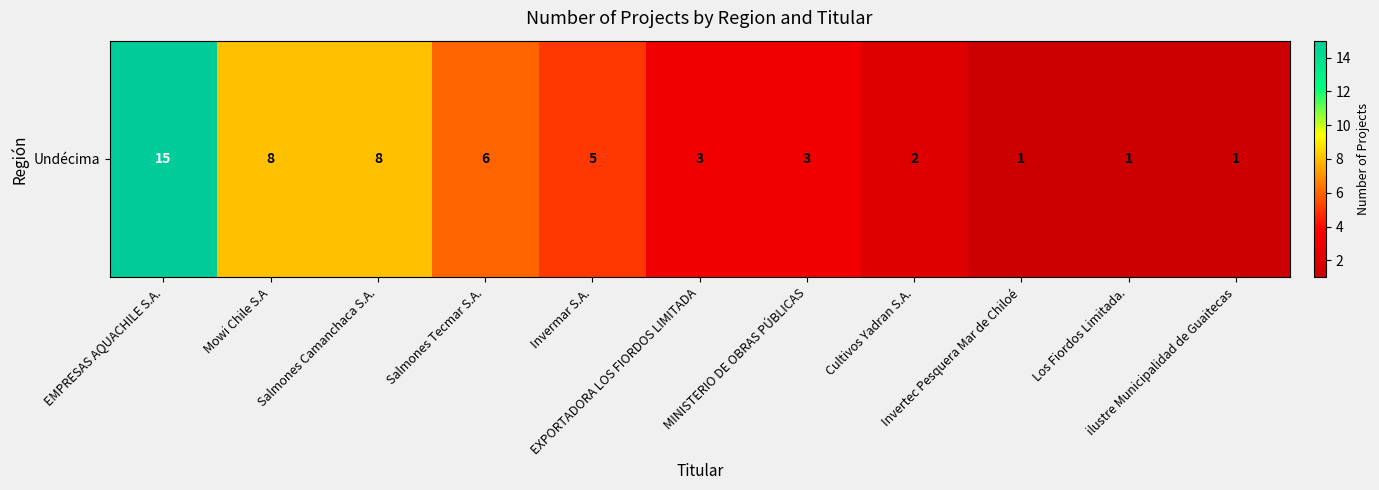

Is it true that the value at Salmones Camanchaca S.A. is 8?

True